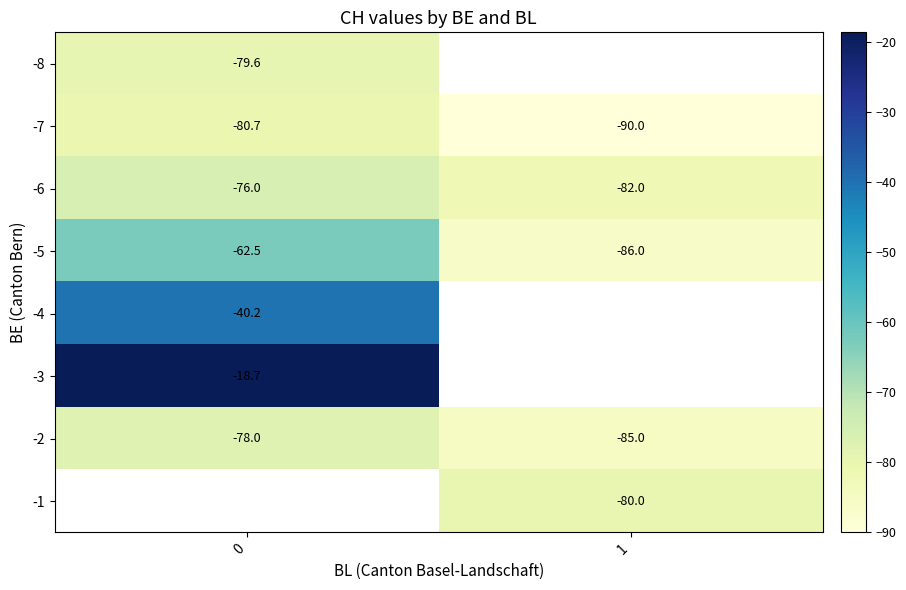

What is the minimum value shown in the chart?

-90.0